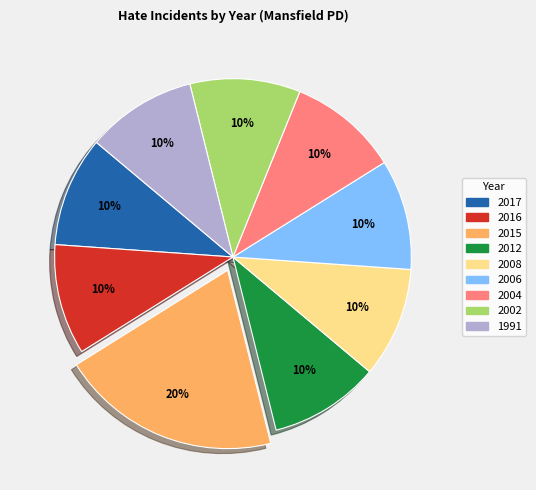

Does any single category account for the majority?

No